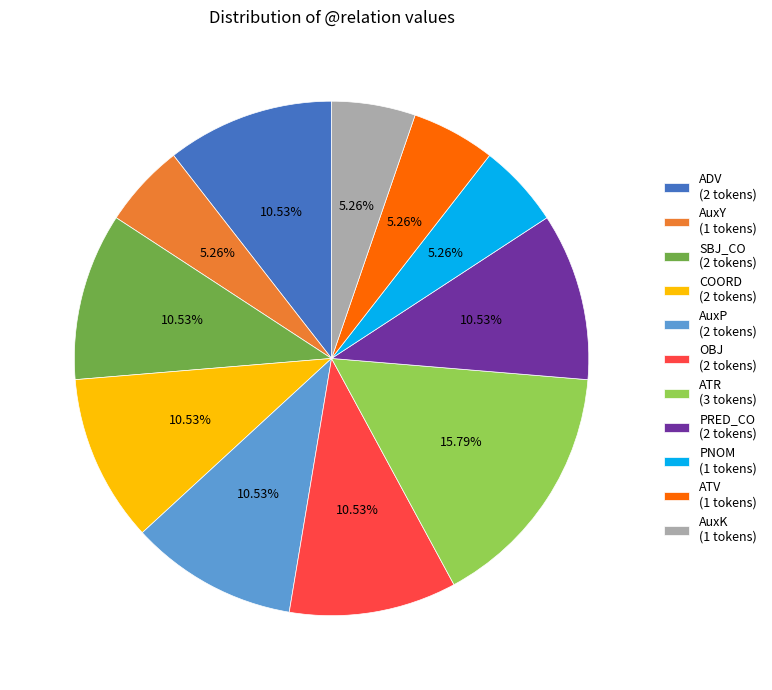

What portion of the pie excludes PRED_CO?

89.5%